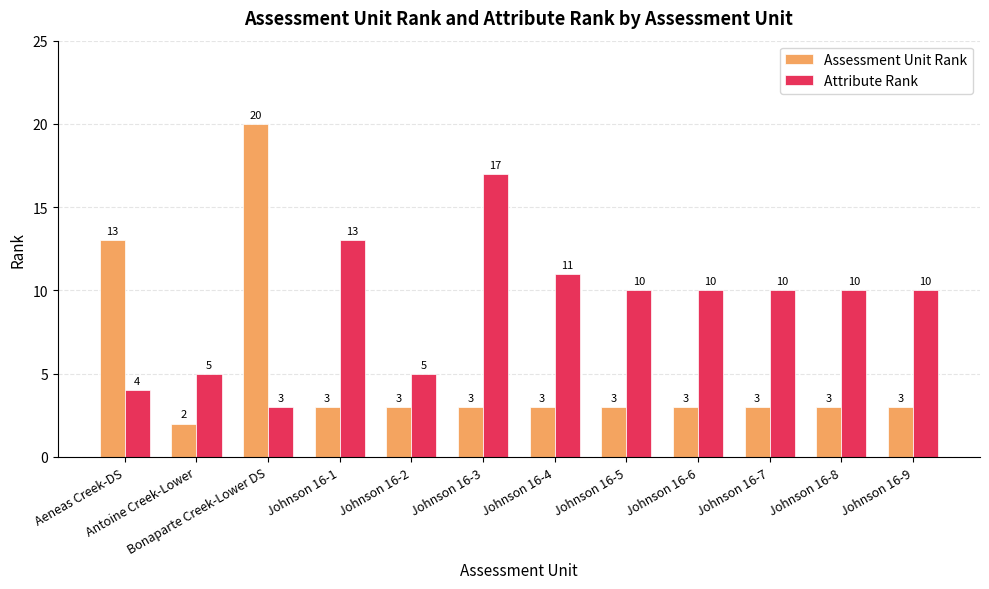

Between Johnson 16-3 and Johnson 16-5, which series saw the biggest shift?

Attribute Rank